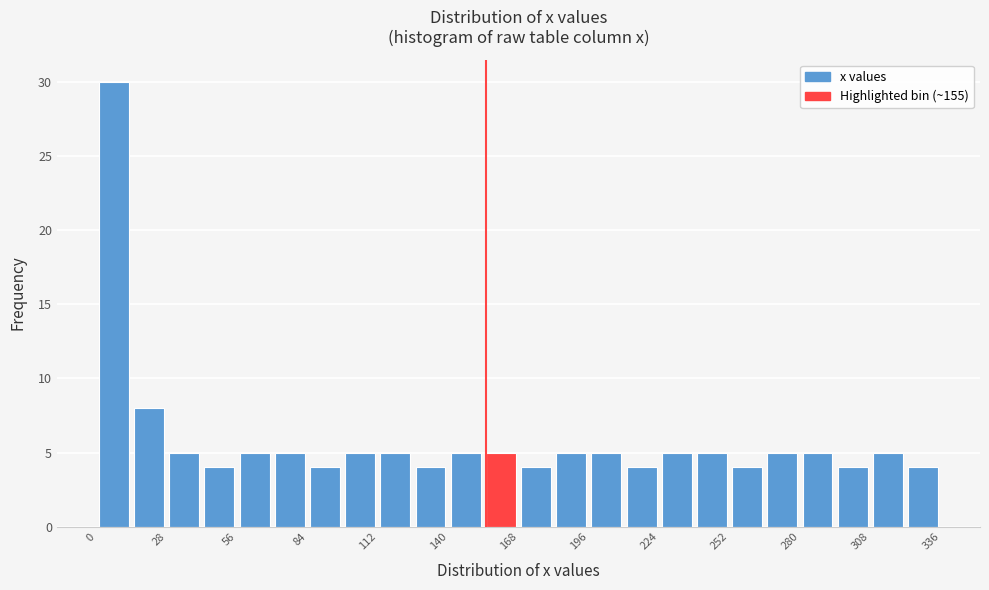

Around what value on the x-axis is the tallest bar? Give the approximate position of its centre, as read against the axis.

5